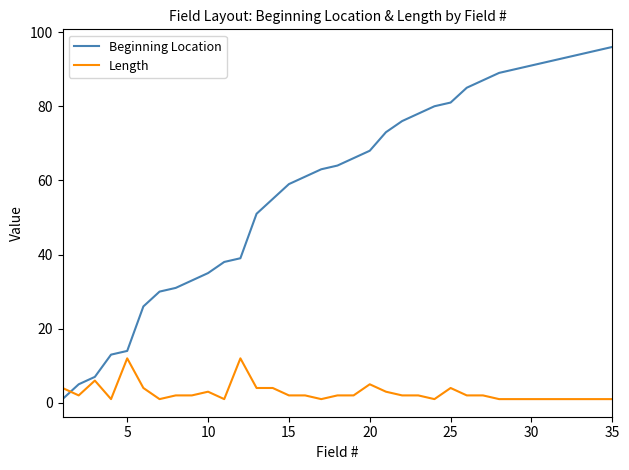

What is the difference between the second highest and second lowest values in the Length series?

11